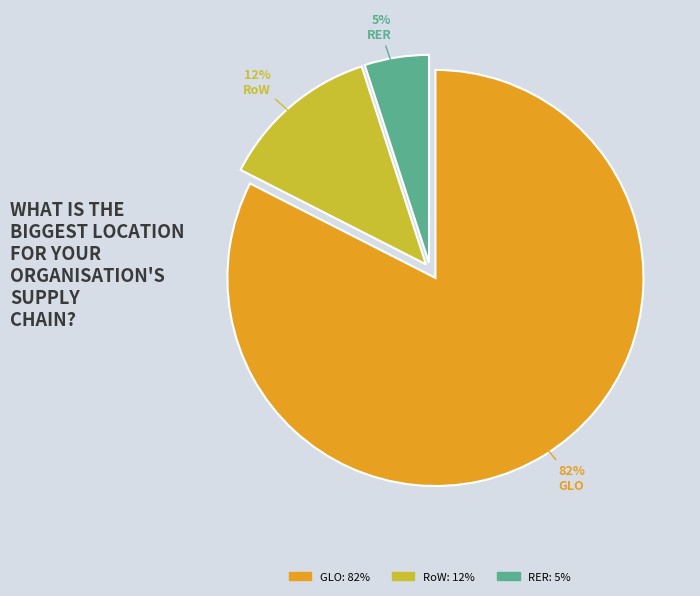

To the nearest percent, what is the average slice percentage?

33%